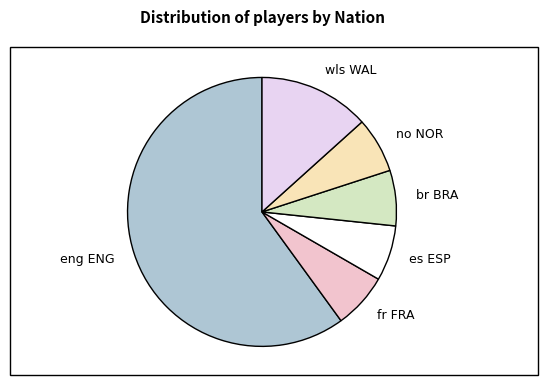

The wls WAL slice represents 13% of the pie. True or false?

True